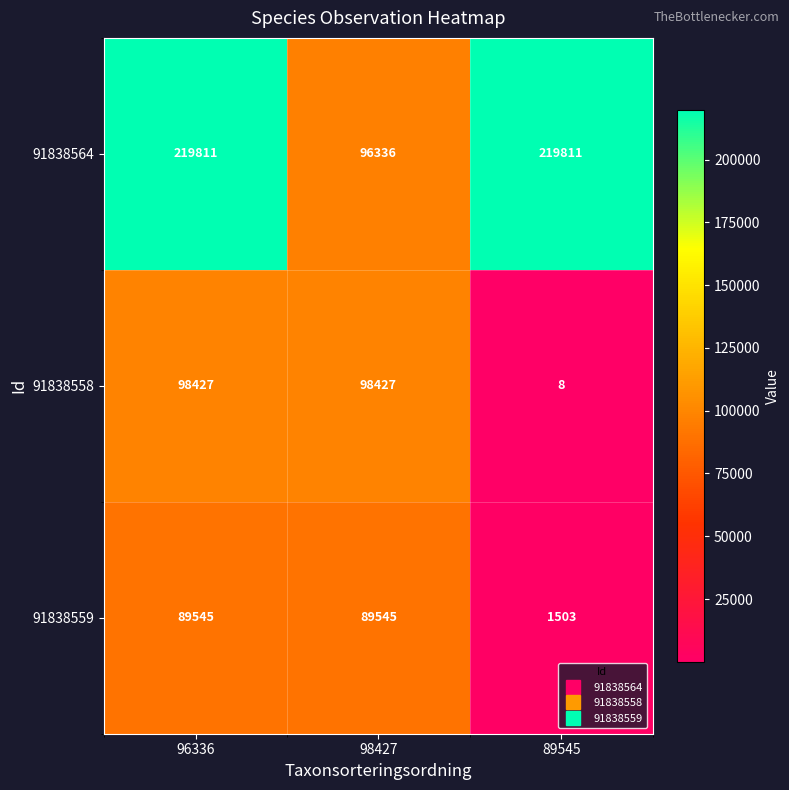

Reading left to right, transcribe all the data shown in this chart.

91838564: 96336=219811	98427=96336	89545=219811
91838558: 96336=98427	98427=98427	89545=8
91838559: 96336=89545	98427=89545	89545=1503